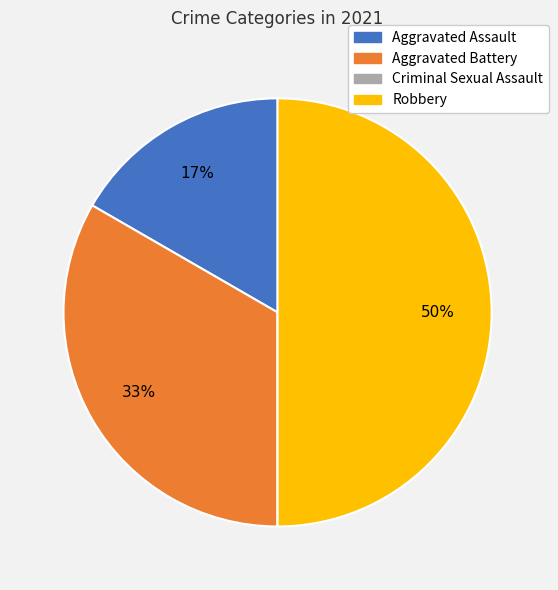

What is the largest slice in the pie chart?

Robbery